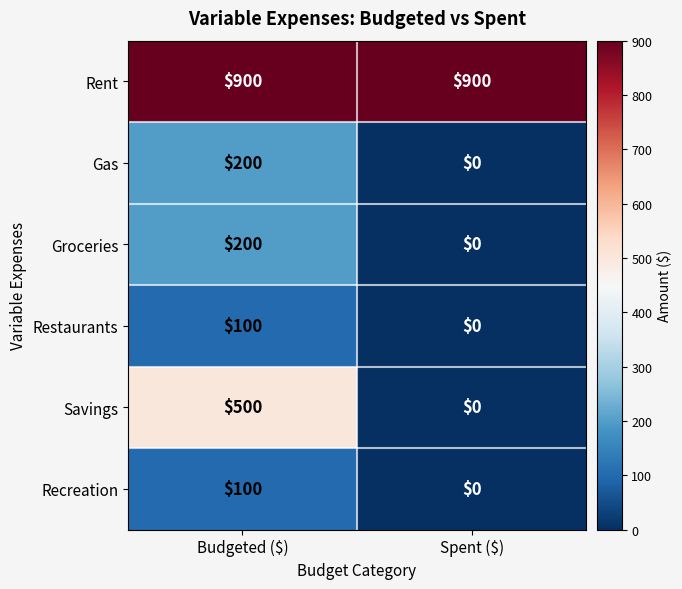

At which category is the sum across all series the highest?

Budgeted ($)